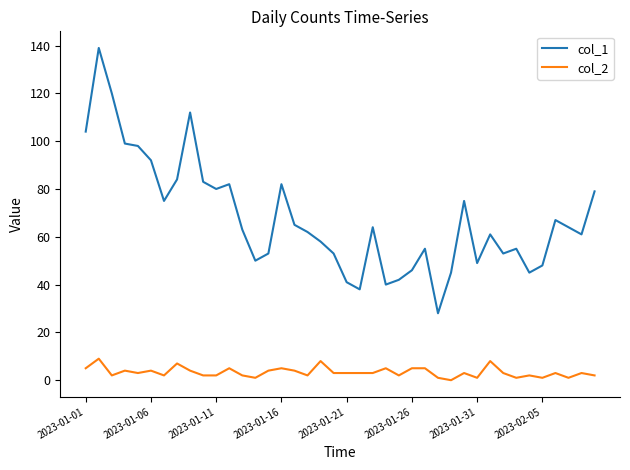

Which series has the widest spread of values?

col_1